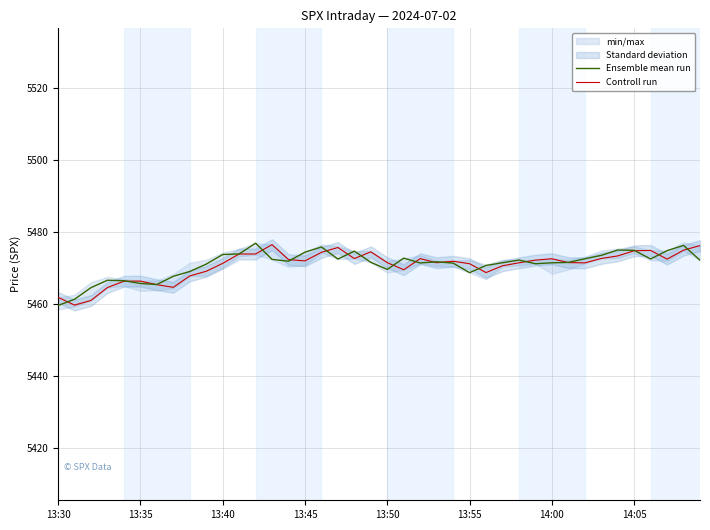

Rank the series by their average value, from highest to lowest.

Ensemble mean run, Controll run